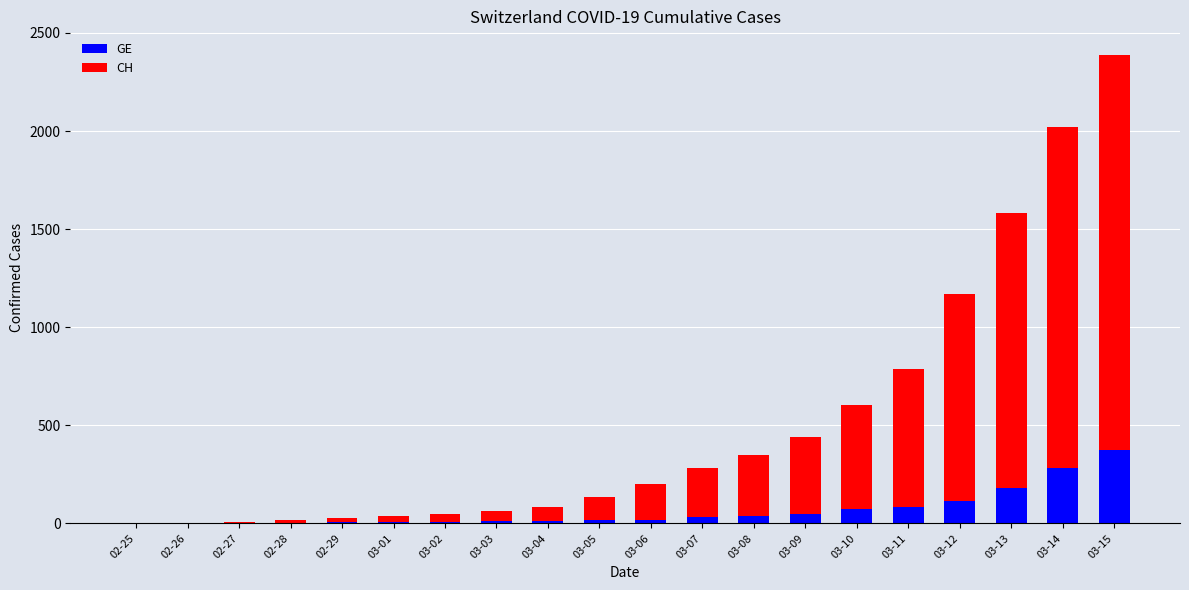

Is it true that GE equals 15 at 03-05?

True